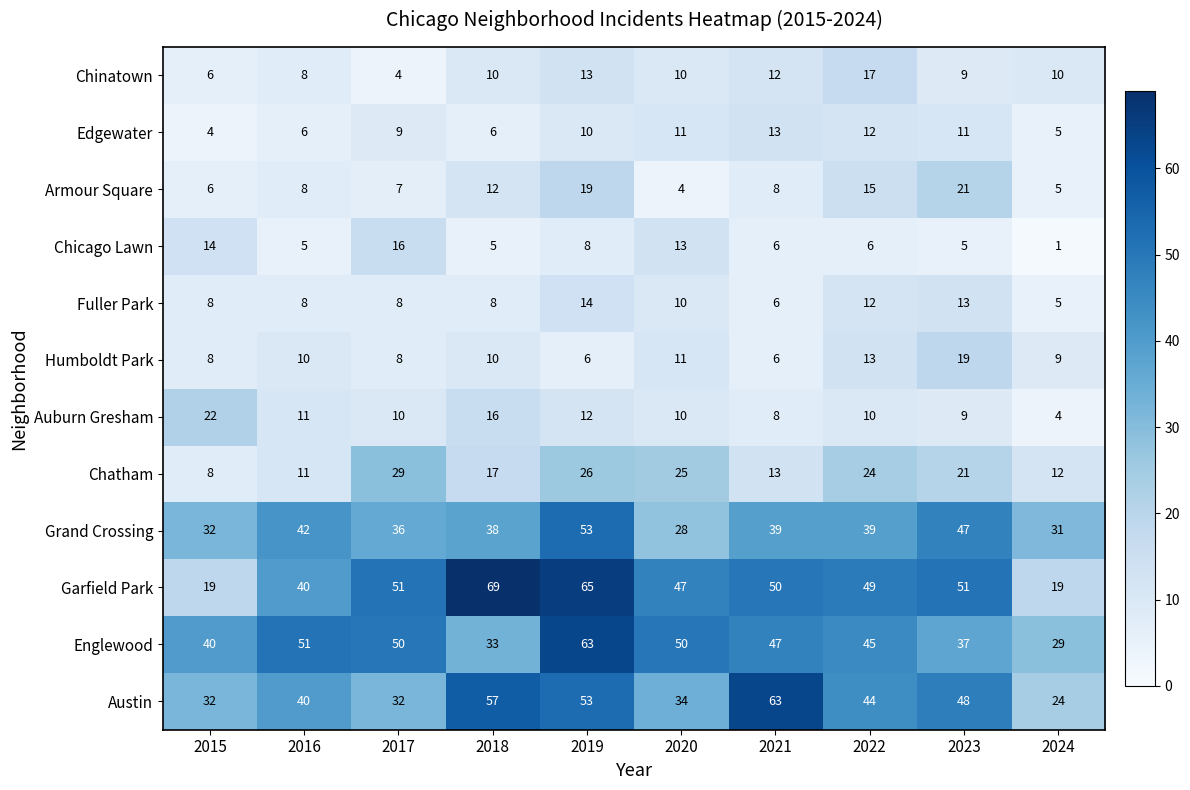

Which series has the largest total across all categories?

Garfield Park